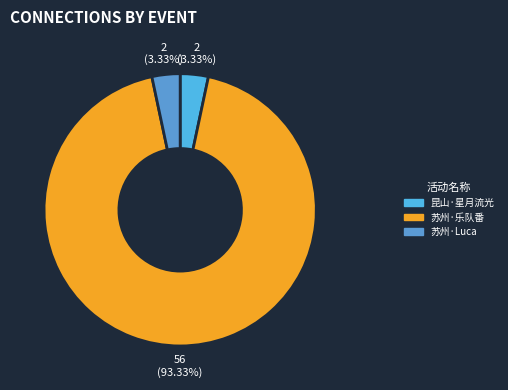

Count the number of slices in the pie.

3